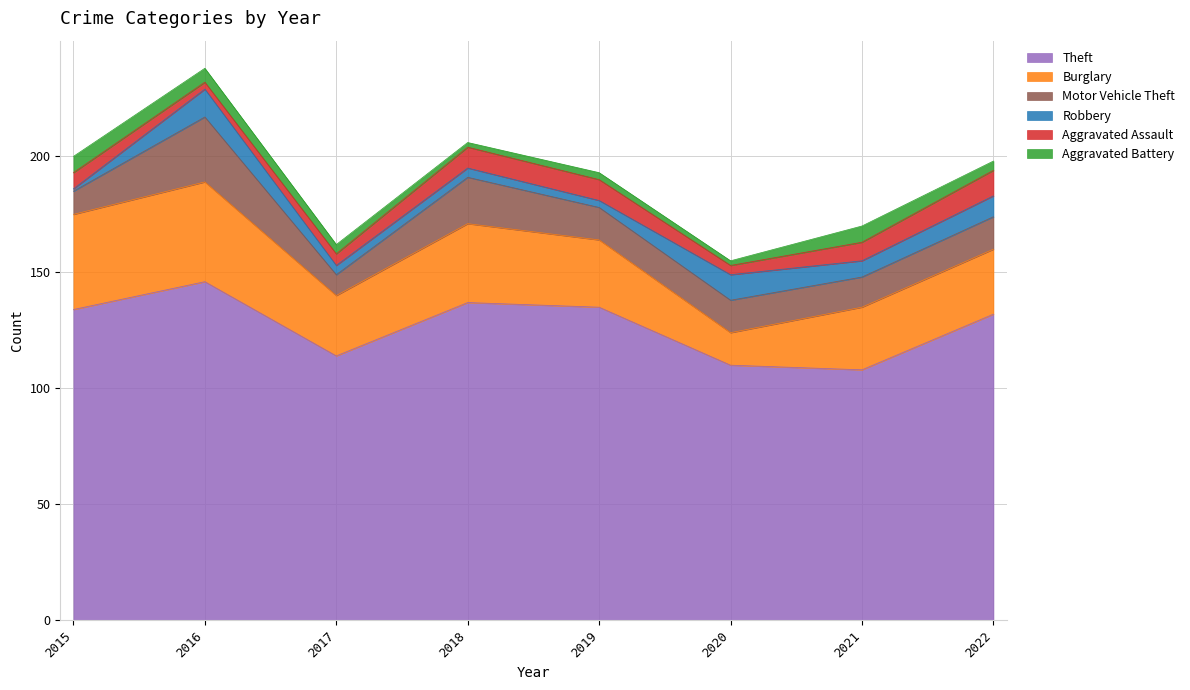

In Aggravated Assault, how many points are lower than both neighbors (excluding endpoints)?

2